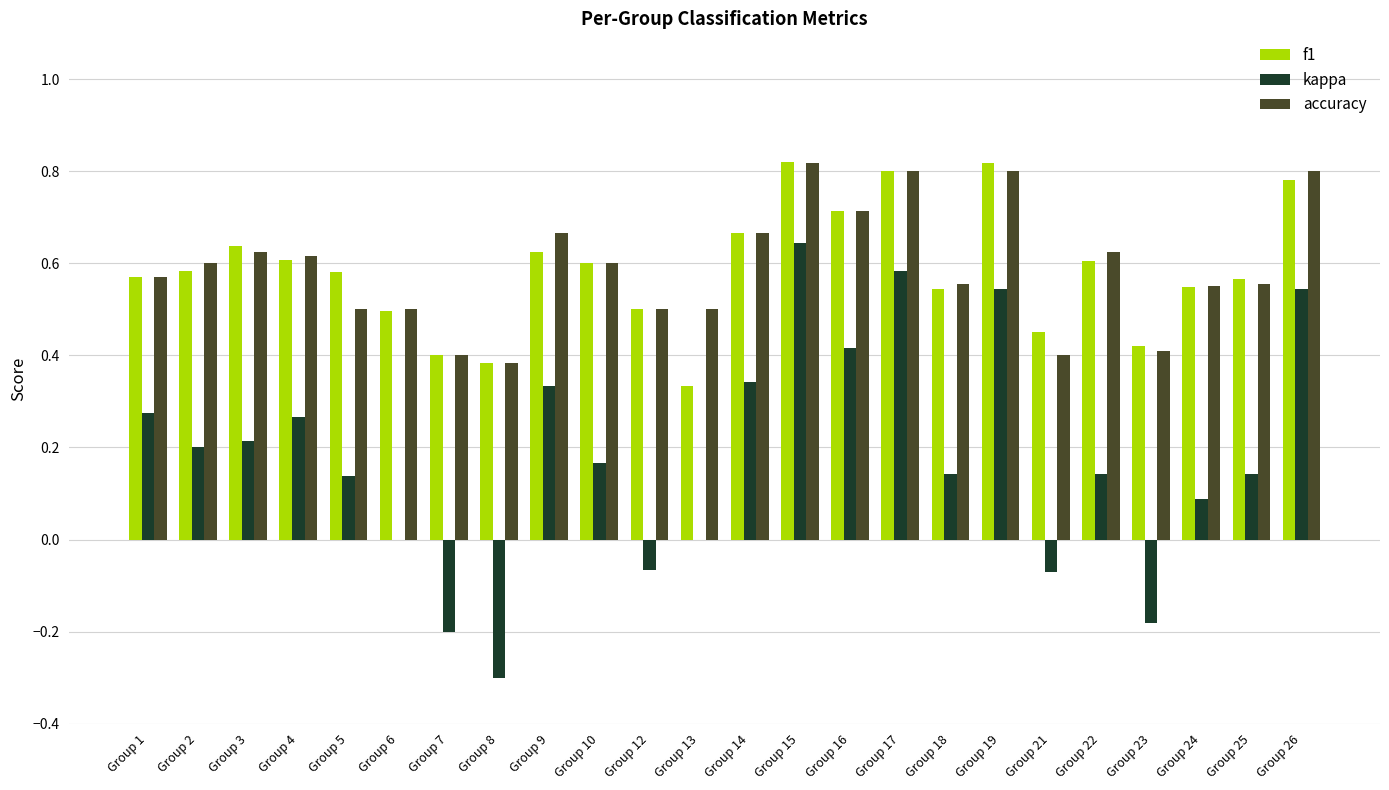

Is it true that kappa equals 0.2 at Group 25?

False